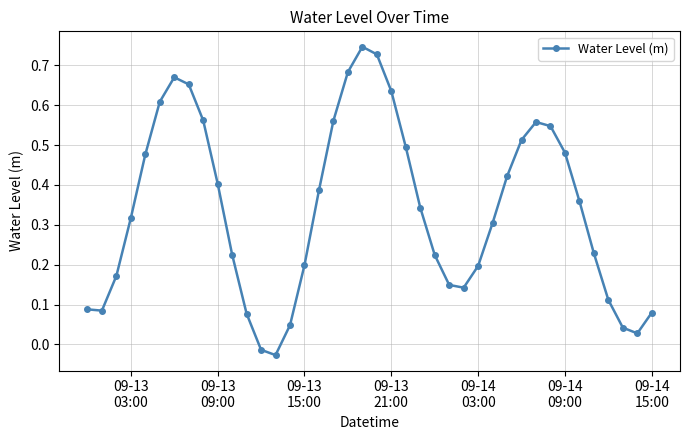

True or false: there are more than 2 points higher than both neighbors.

True